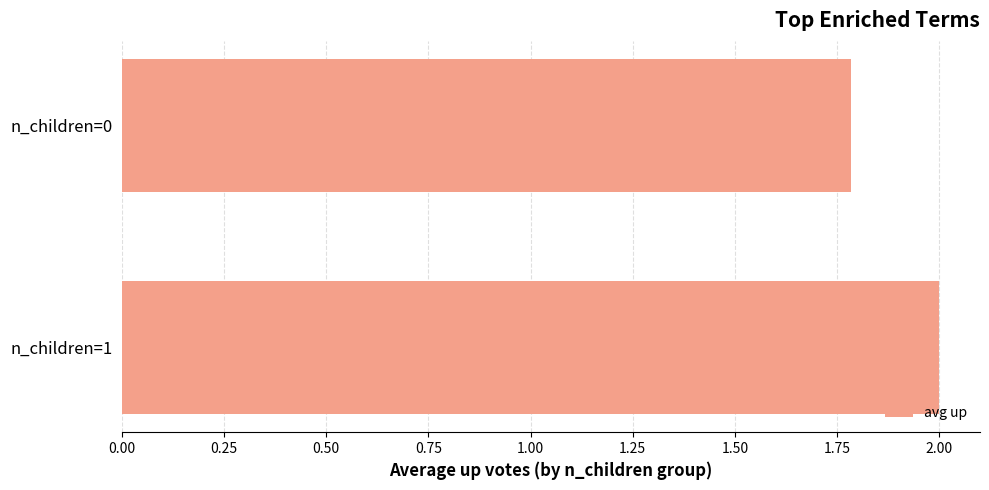

Reading bottom to top, what are all the values shown in this chart?

2.0	1.8